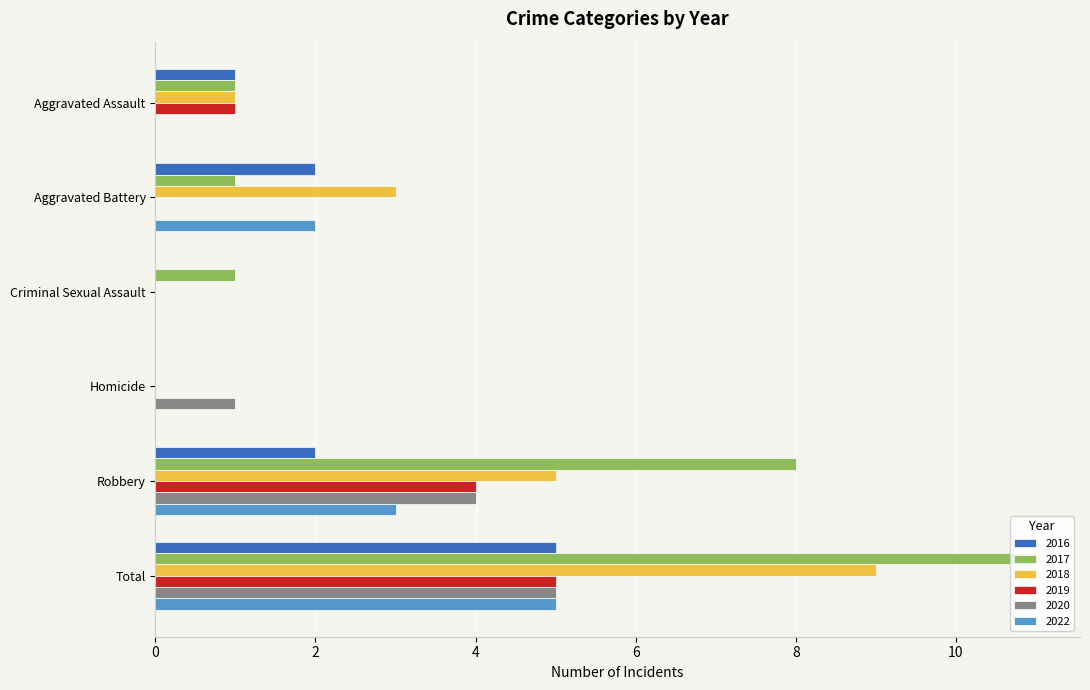

Between Aggravated Battery and Robbery, which series saw the biggest shift?

2017